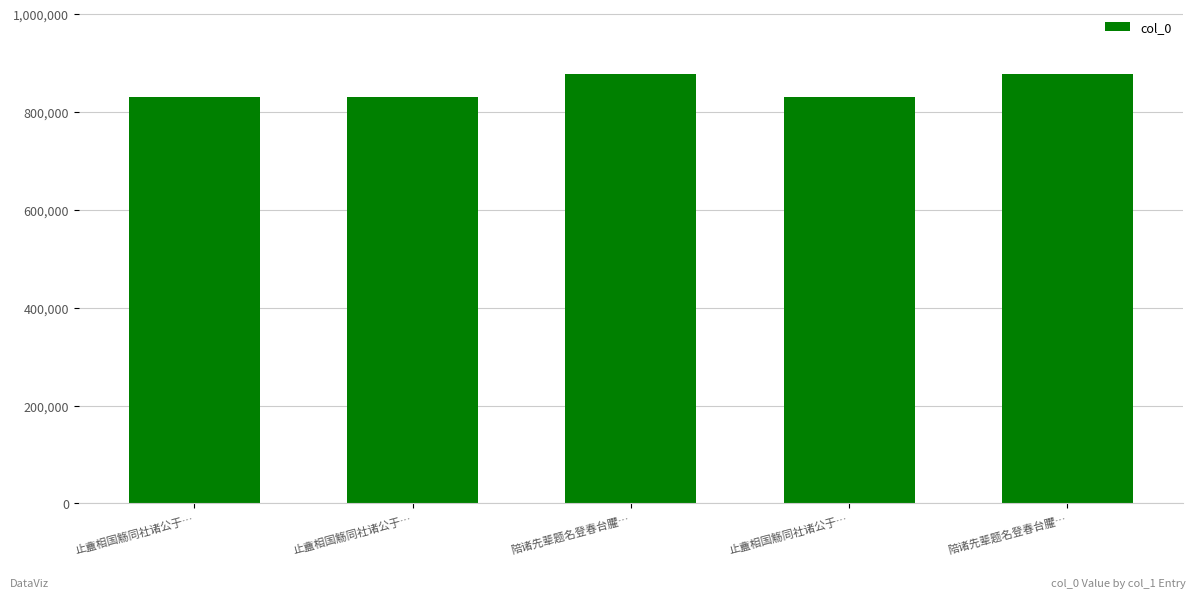

What is the sum of the values at 止盦相国觞同社诸公于… and 止盦相国觞同社诸公于…?

1661480